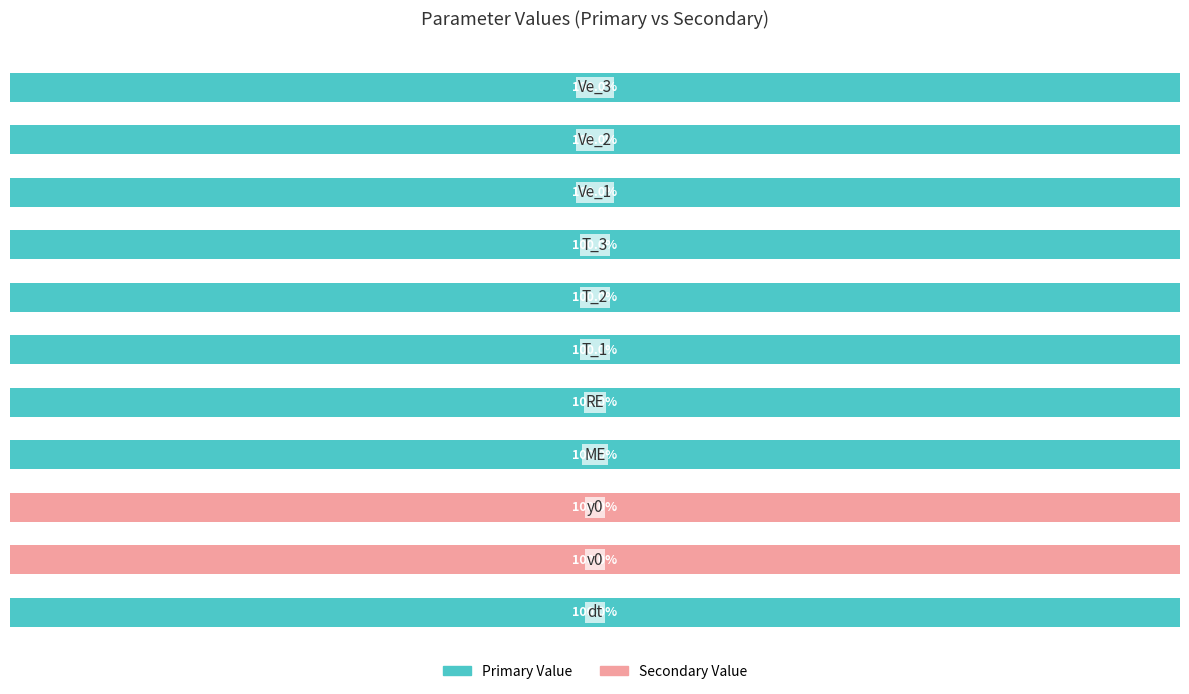

What are all the series names shown in the legend?

Primary Value, Secondary Value